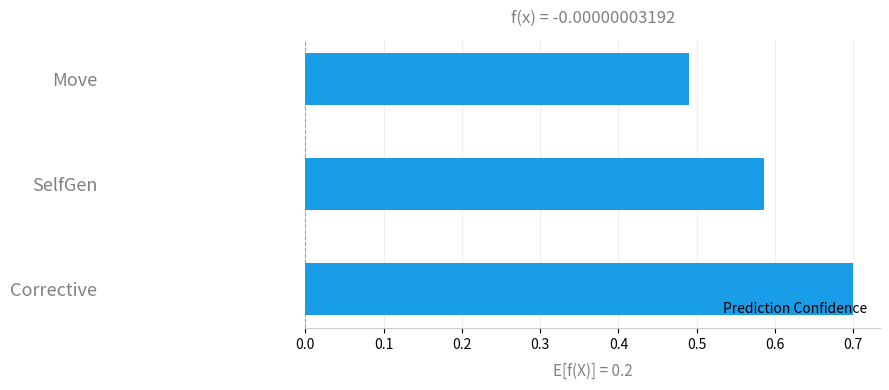

Count the values in the range 0 to 1.

3